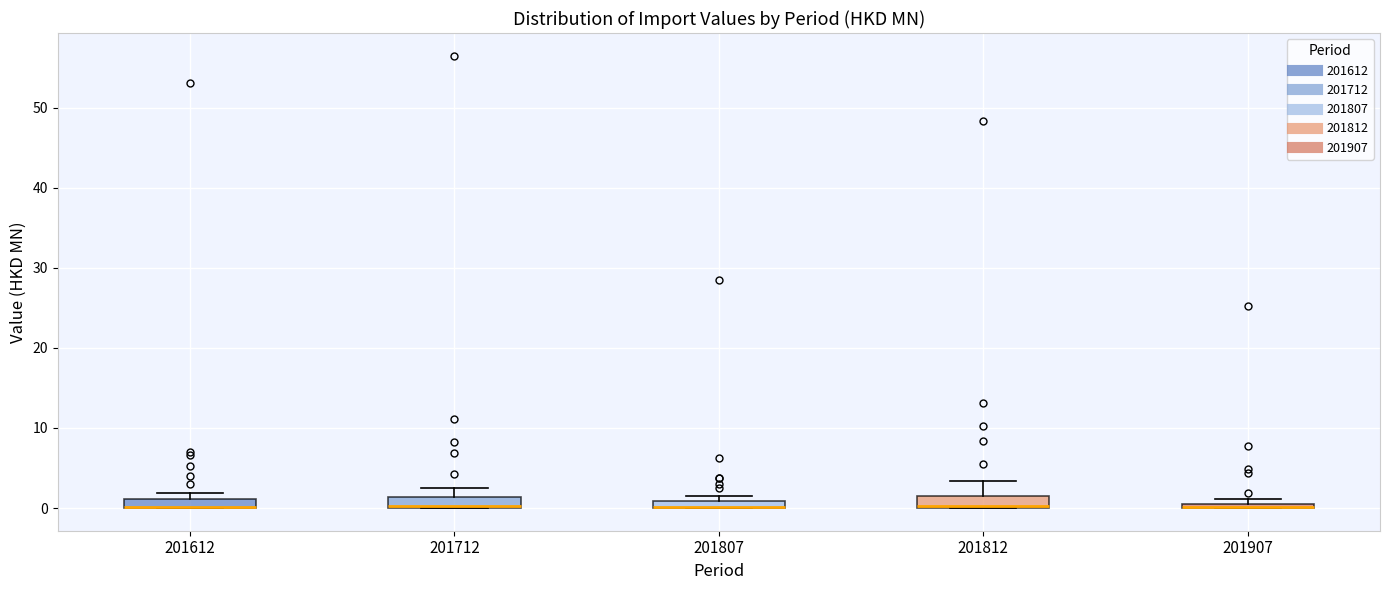

Where is the upper edge of the box at x = 201612 on the y-axis? The values are not printed on the chart, so give them approximately, as read against the axis.

1